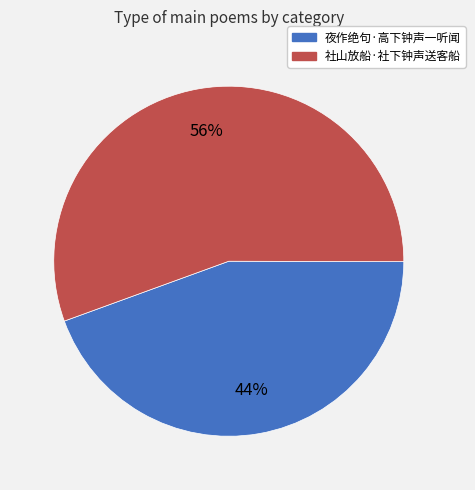

Rank the categories by value from lowest to highest.

夜作绝句·高下钟声一听闻, 社山放船·社下钟声送客船